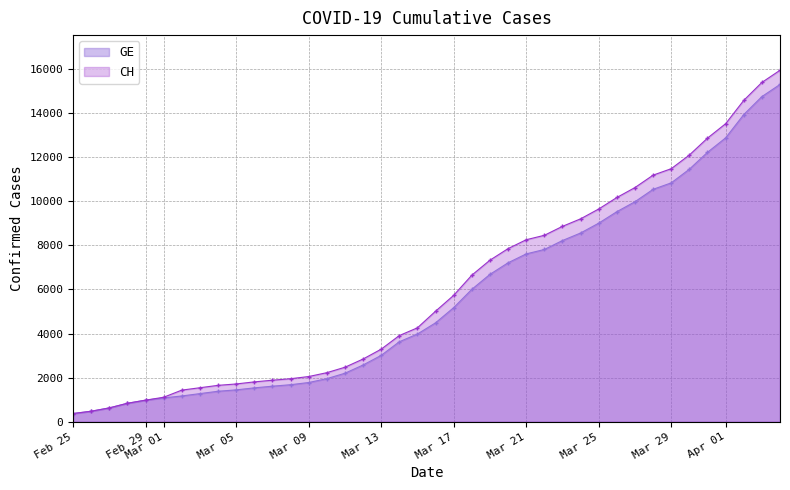

Which series has the largest range (max minus min)?

CH